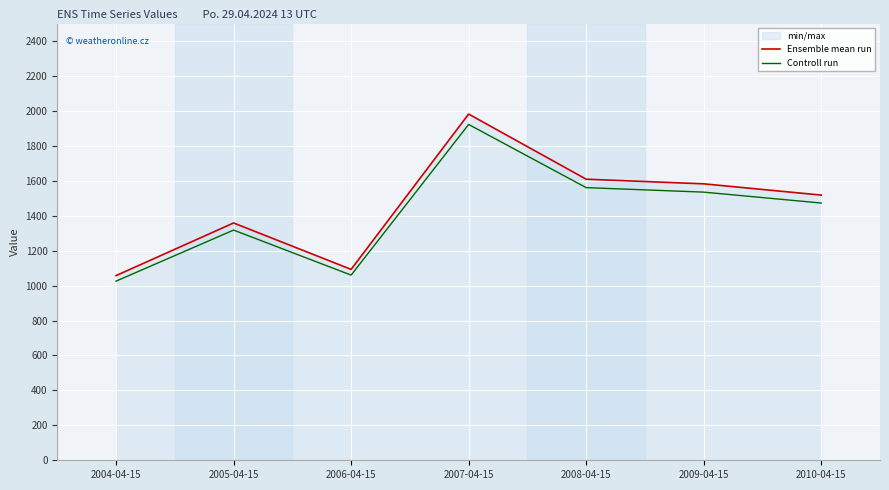

Reading right to left, what are all the values shown in this chart?

Ensemble mean run: 2010-04-15=1518.1	2009-04-15=1582.5	2008-04-15=1609.1	2007-04-15=1981.8	2006-04-15=1092.8	2005-04-15=1358.5	2004-04-15=1057.2
Controll run: 2010-04-15=1472.6	2009-04-15=1535.0	2008-04-15=1560.8	2007-04-15=1922.4	2006-04-15=1060.0	2005-04-15=1317.7	2004-04-15=1025.5